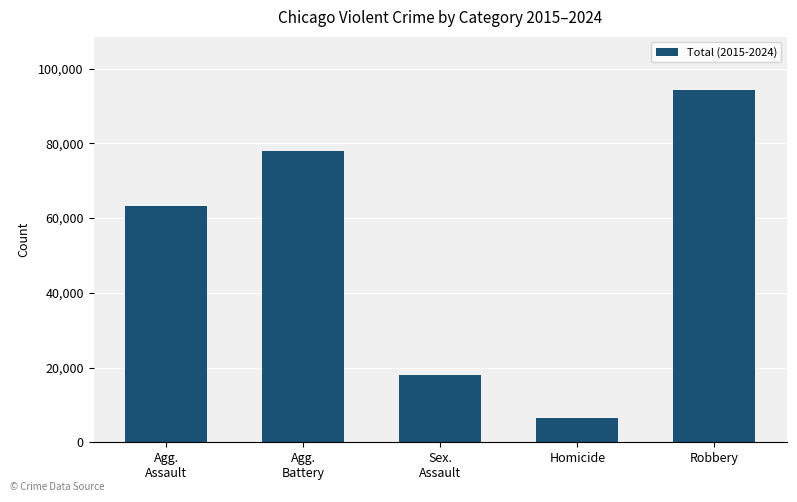

What value does the data have at Agg.
Assault?

63273